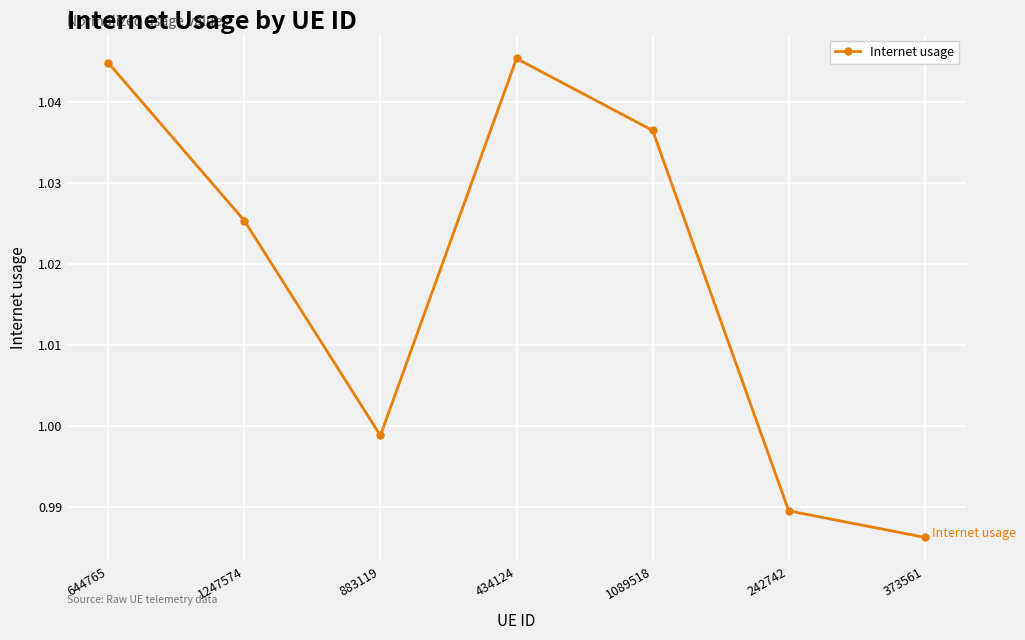

Is this an area chart (filled region under the line)?

No